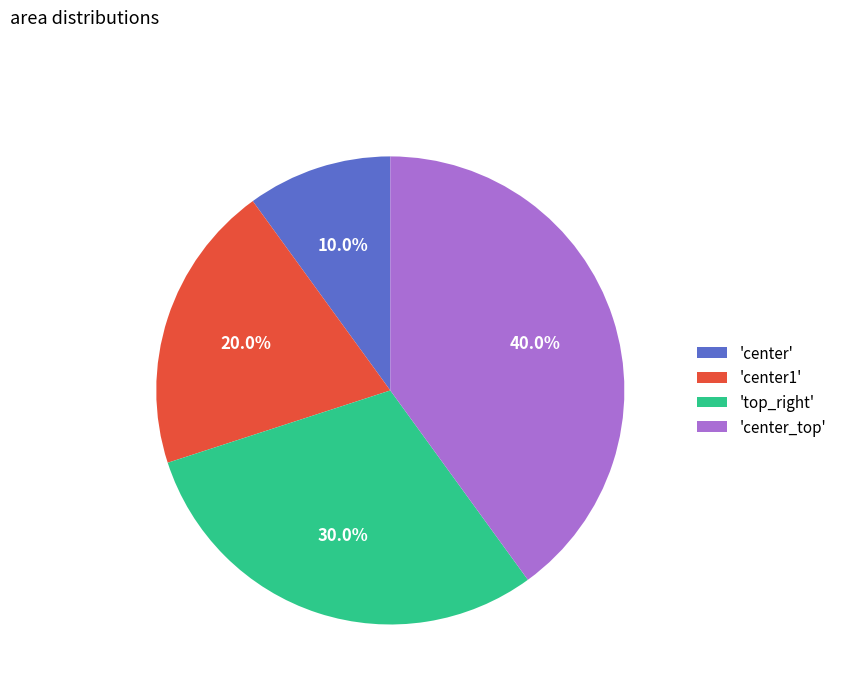

Which category has the smallest portion of the pie?

'center'